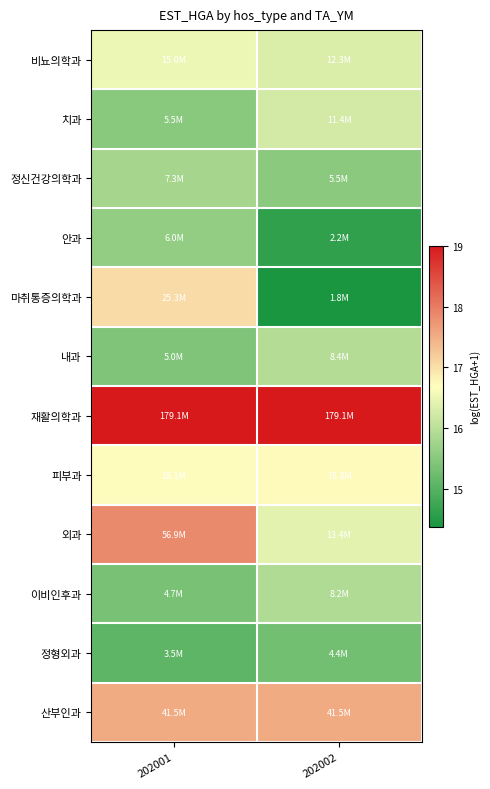

How many data points does each series have?

2